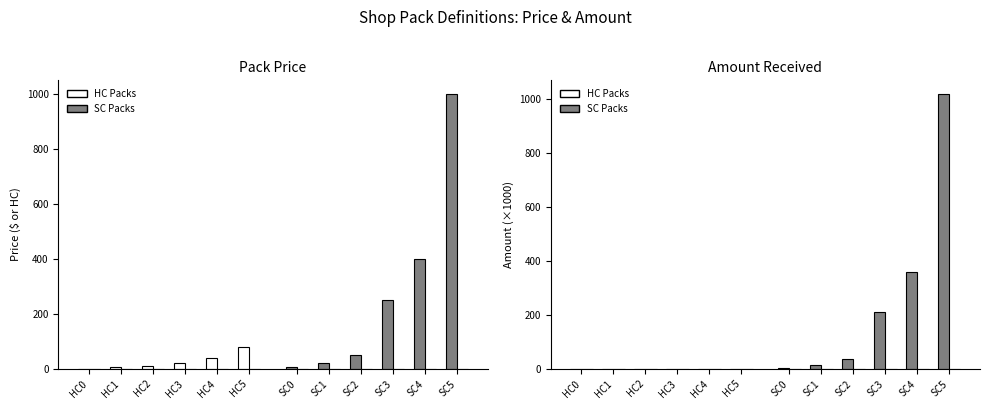

Reading left to right, extract all data points from this chart.

HC Packs: 0.0	0.1	0.1	0.2	0.6	1.2
SC Packs: 3.0	13.2	36.0	210.0	360.0	1020.0